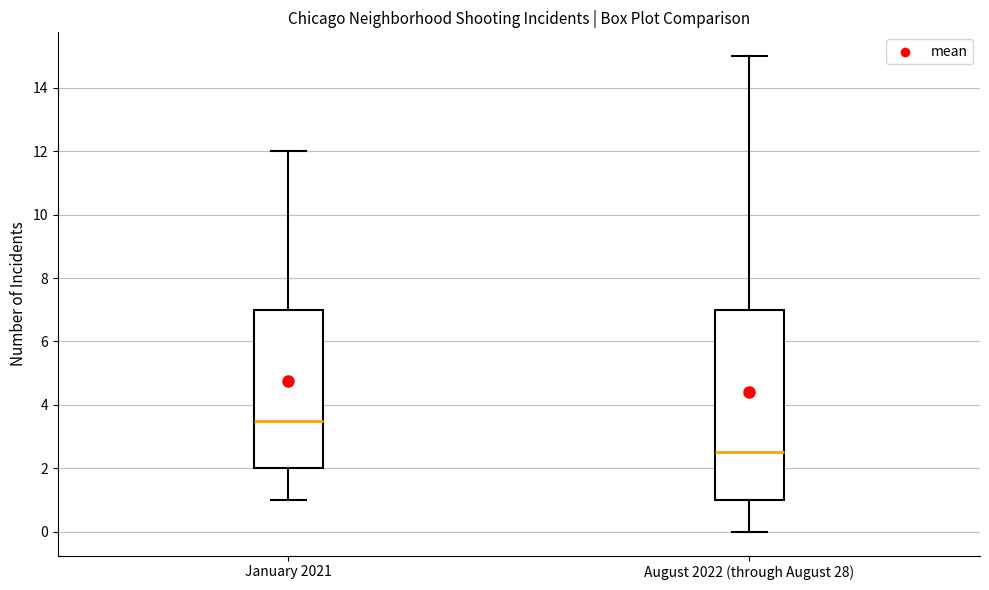

Comparing the boxes themselves (not the whiskers), which one is the tallest?

August 2022 (through August 28)